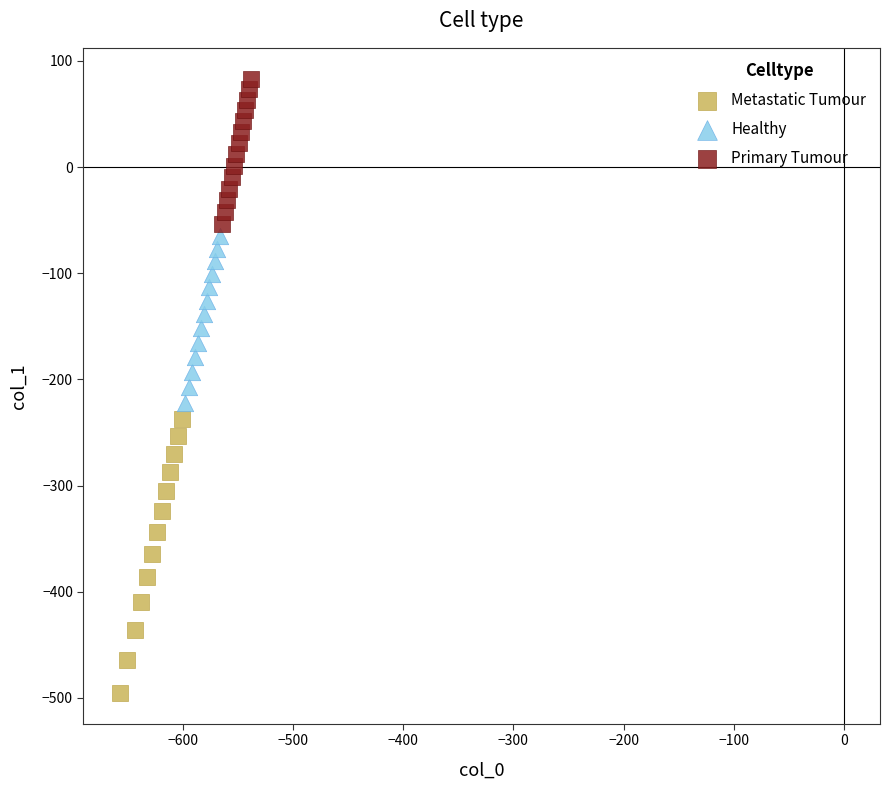

Which series contains the lowest Y value?

Metastatic Tumour